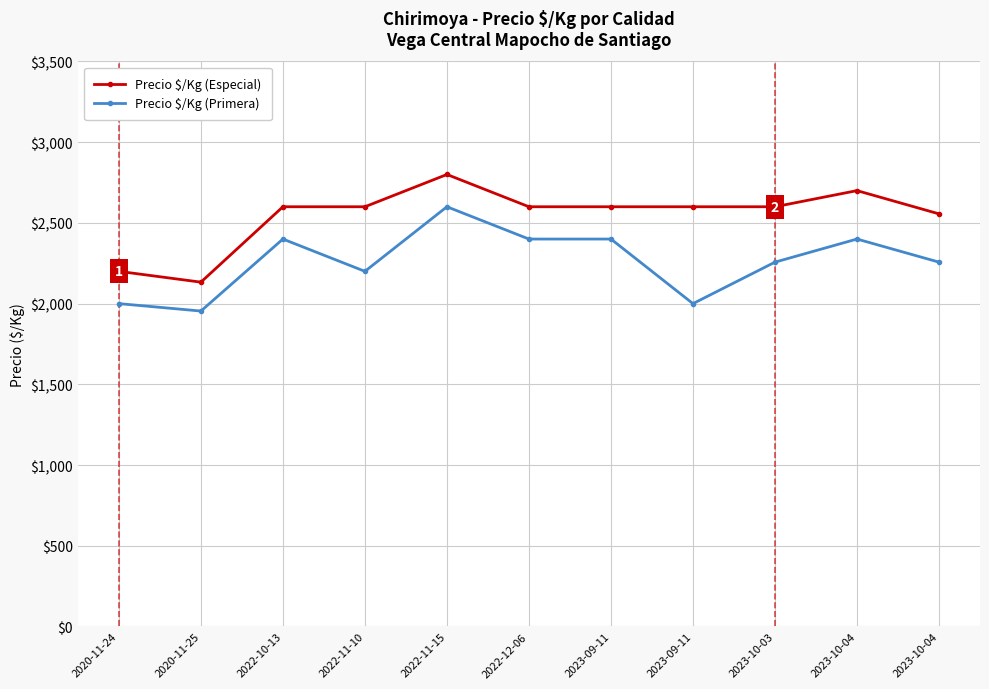

At 2022-12-06, list the series in order from largest to smallest.

Precio $/Kg (Especial), Precio $/Kg (Primera)